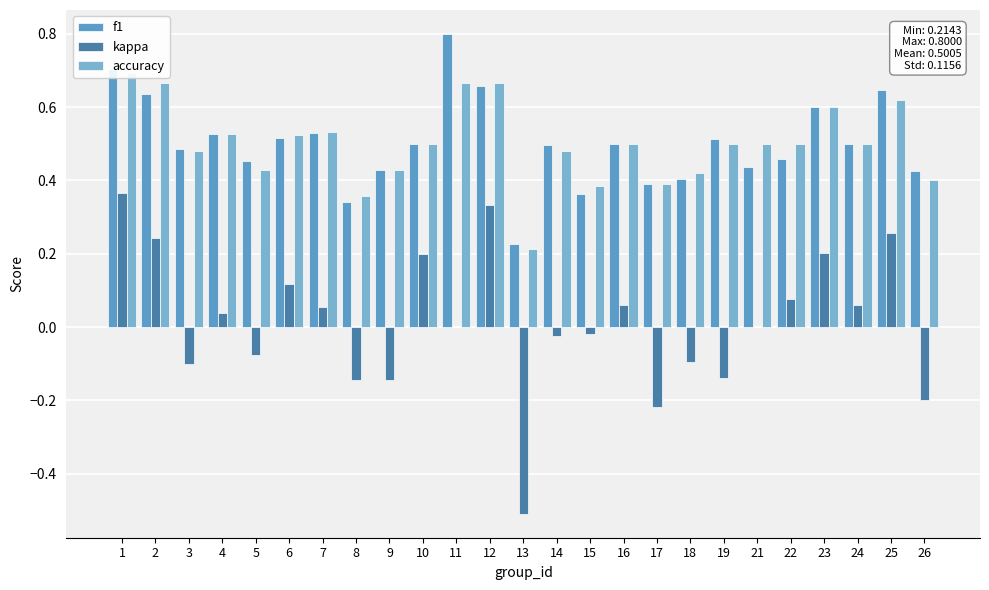

The accuracy series shows 0.3 at 10. True or false?

False